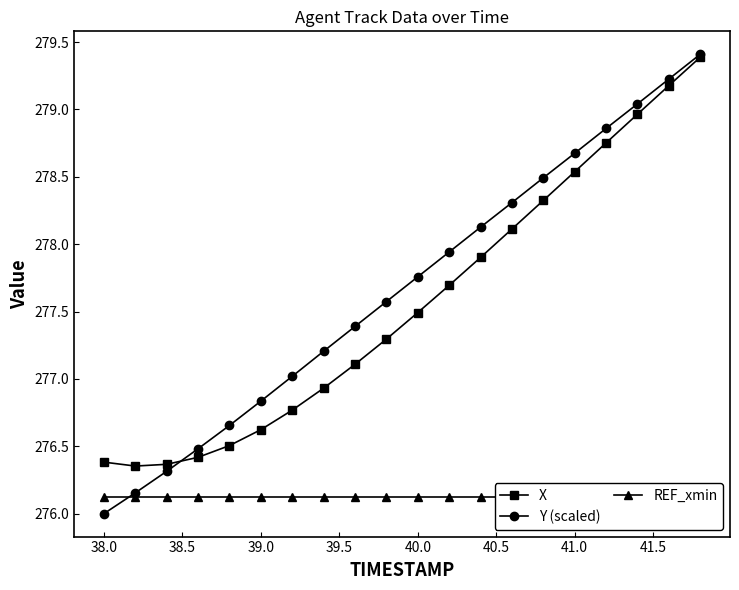

What is the highest value of the Y (scaled) series?

279.4